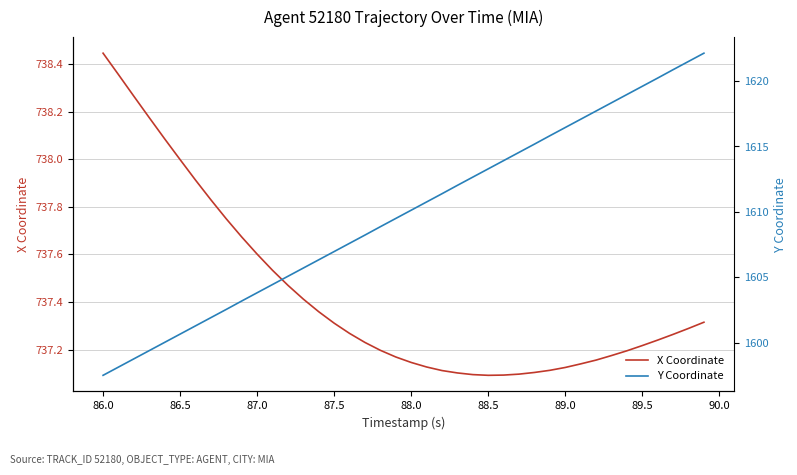

What is the difference between the maximum and minimum values in the Y Coordinate series?

24.6